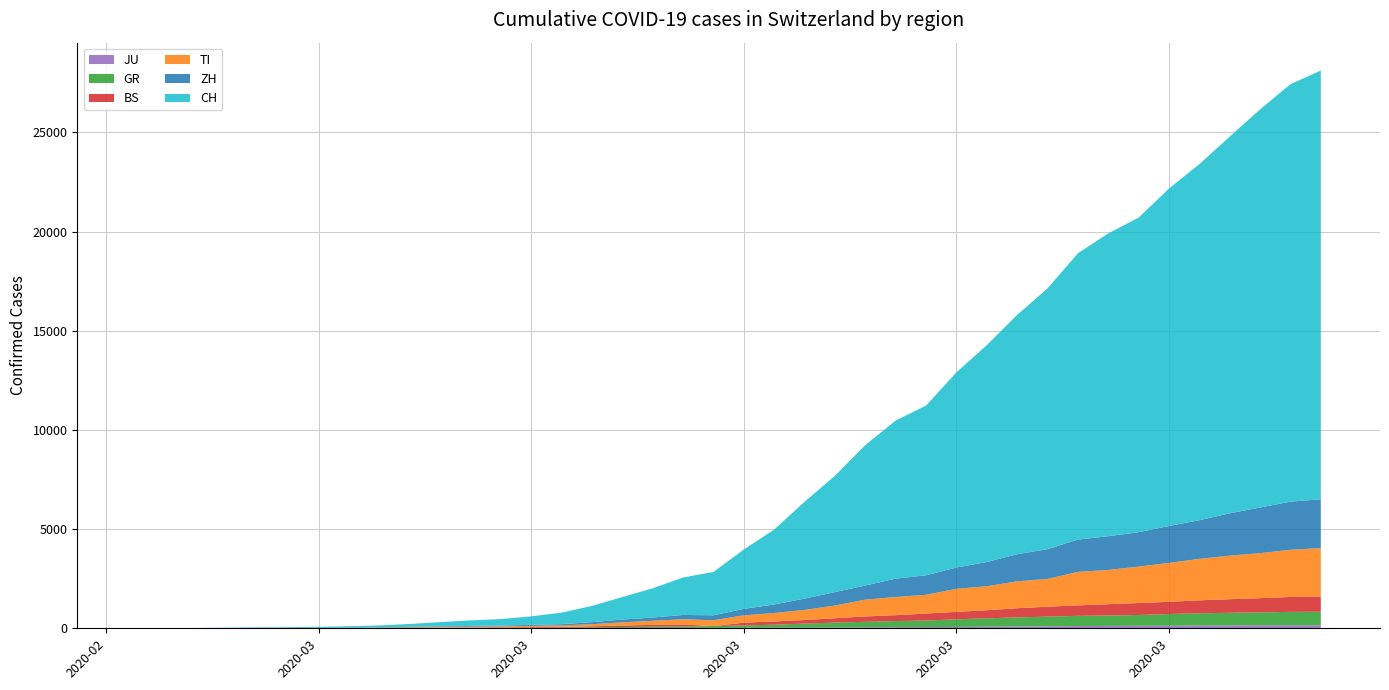

Reading left to right, transcribe all the data shown in this chart.

JU: 0	0	1	1	1	1	1	2	2	4	4	5	5	7	7	7	12	17	18	19	25	29	32	36	44	54	61	69	82	92	100	114	119	127	128	140	145	149	149	154
GR: 0	2	2	6	6	6	9	10	13	15	16	18	19	28	32	44	53	65	73	93	118	152	204	252	283	311	327	386	419	458	487	513	527	542	591	617	635	655	678	680
BS: 0	0	1	1	1	1	1	3	3	8	15	21	24	28	33	49	73	92	100	0	143	164	181	220	270	297	356	374	410	462	501	530	569	605	617	653	687	714	754	767
TI: 0	1	1	1	2	2	4	8	13	25	28	41	49	61	75	108	163	206	265	293	368	426	511	638	849	916	945	1162	1209	1354	1401	1688	1727	1837	1962	2091	2195	2271	2377	2442
ZH: 0	0	2	2	6	7	10	13	15	23	29	34	40	49	62	101	140	163	218	250	326	429	568	679	711	925	984	1073	1221	1368	1500	1627	1701	1733	1859	1947	2136	2300	2428	2461
CH: 0	4	8	20	30	36	50	70	98	143	219	281	328	429	580	820	1135	1475	1887	2187	2993	3778	4883	5864	7080	7972	8556	9839	10935	12066	13146	14434	15268	15861	17014	17953	18990	20074	21047	21617